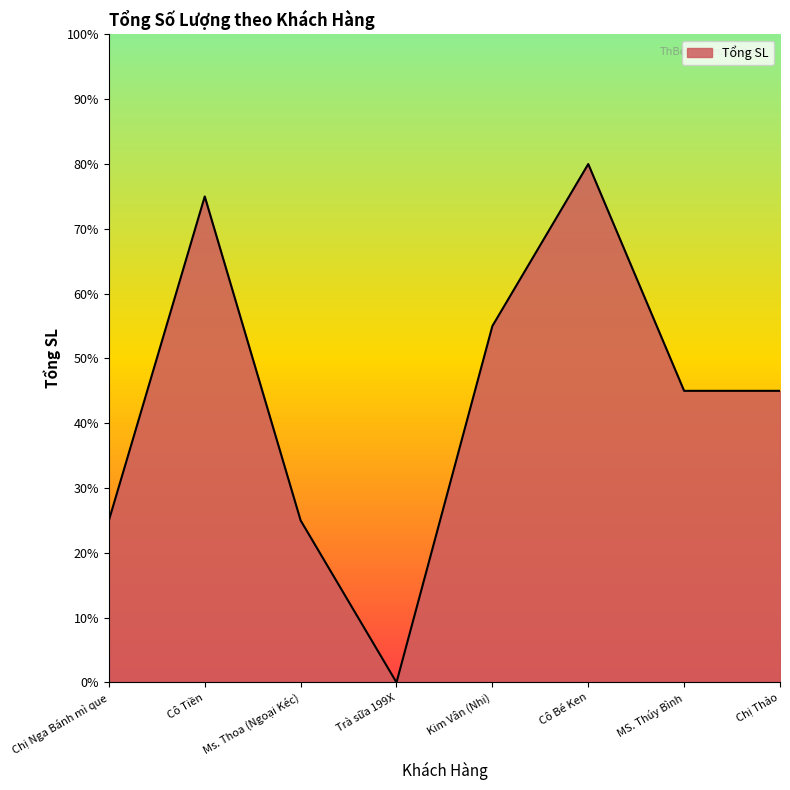

Where does the data first go above 4?

Cô Tiền